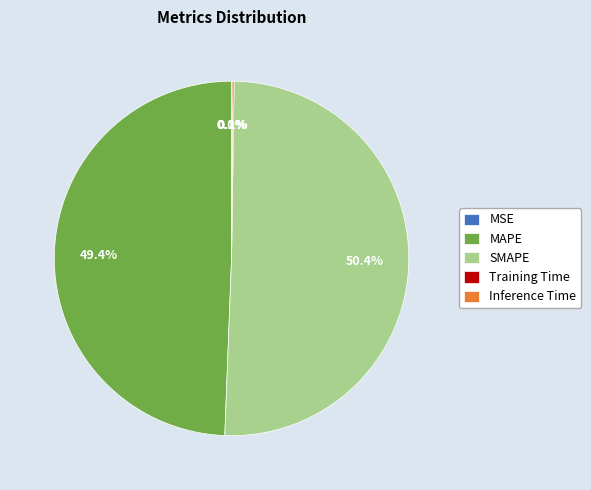

What is the ratio of the value at MAPE to the value at SMAPE?

1.0